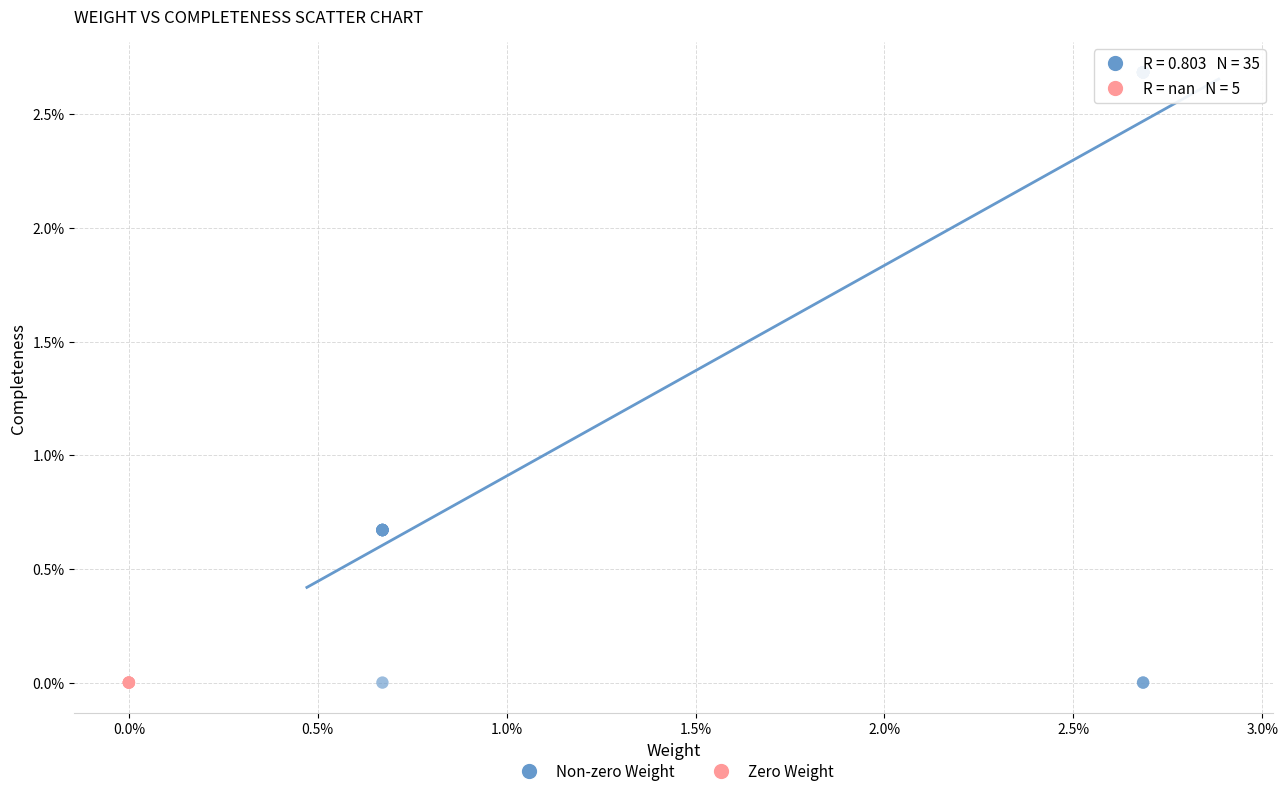

What are all the series names shown in the legend?

Non-zero Weight, Zero Weight